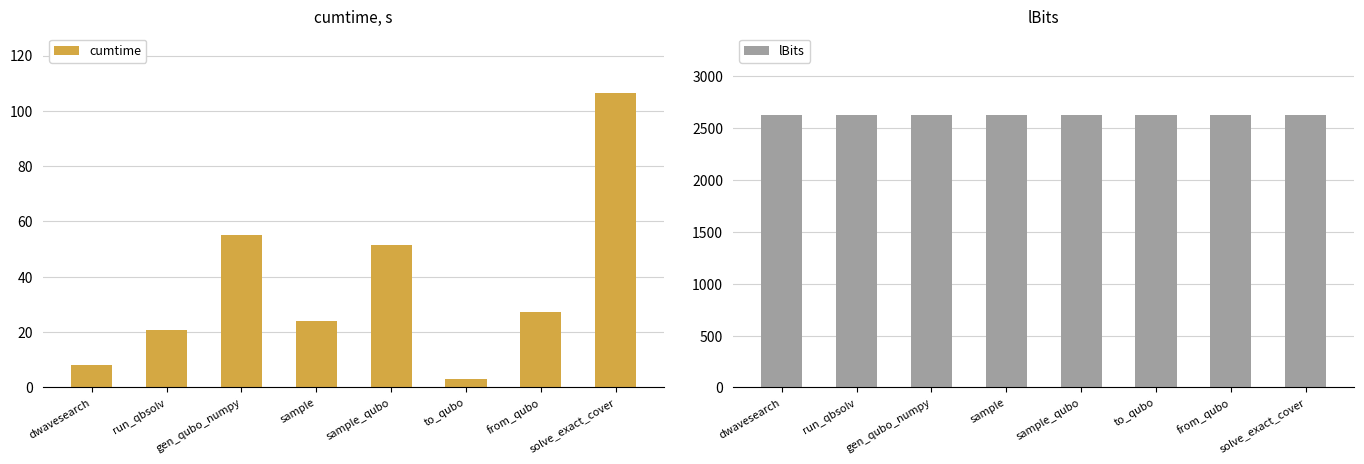

What is the approximate value of lBits at from_qubo?

2625.0